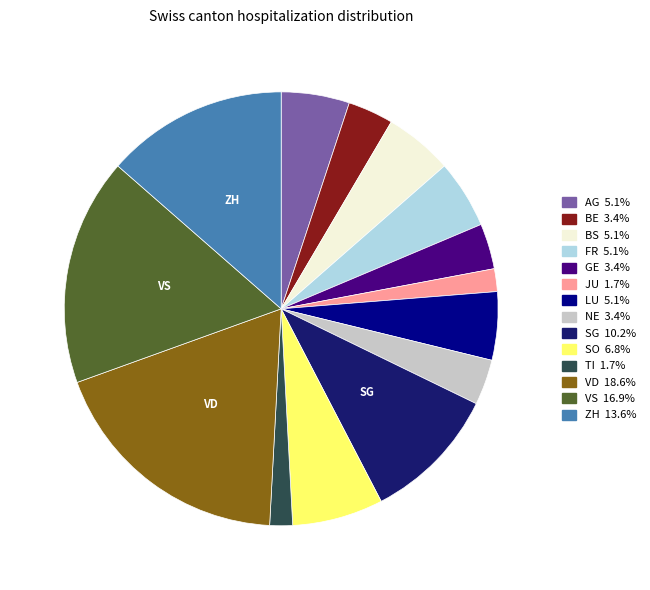

Count the number of slices in the pie.

14